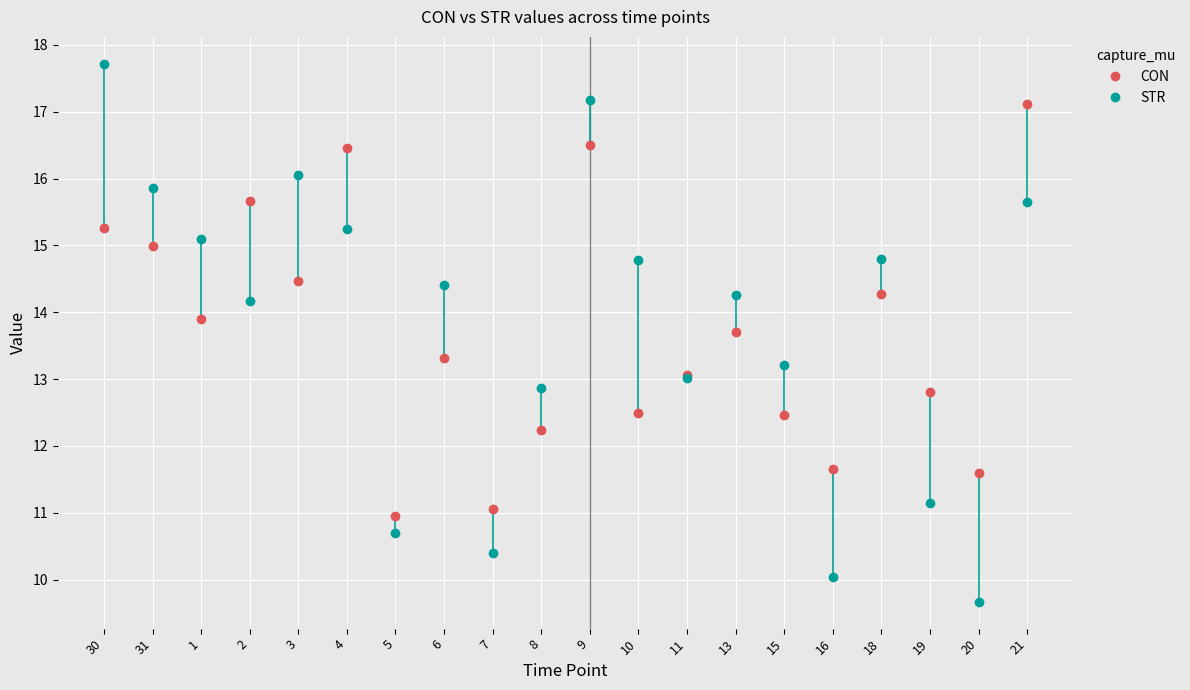

At which category does the chart reach its peak across all series?

30